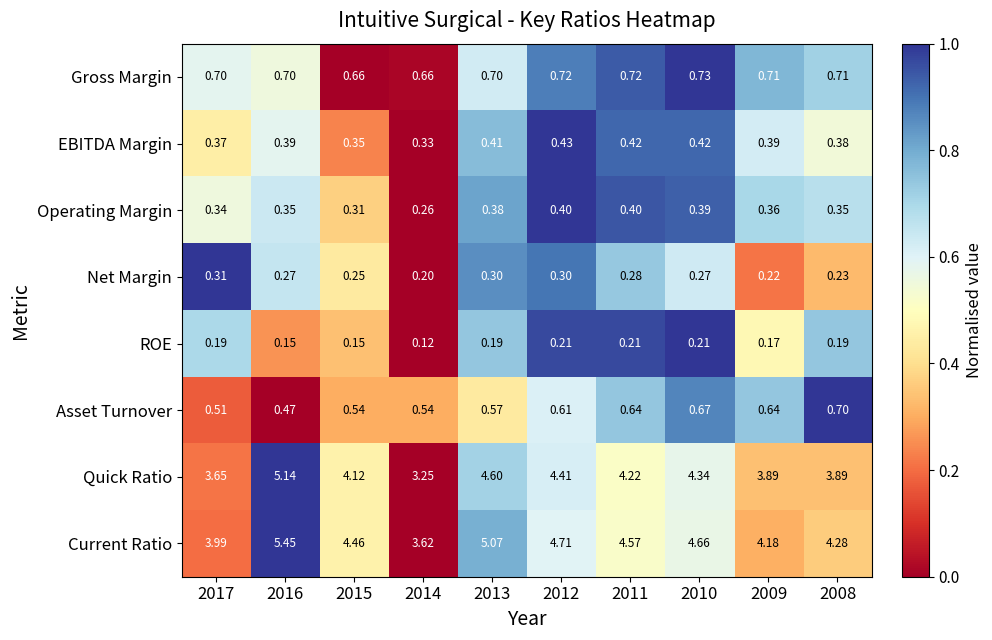

Rank the series by their maximum value, from highest to lowest.

Current Ratio, Quick Ratio, Gross Margin, Asset Turnover, EBITDA Margin, Operating Margin, Net Margin, ROE